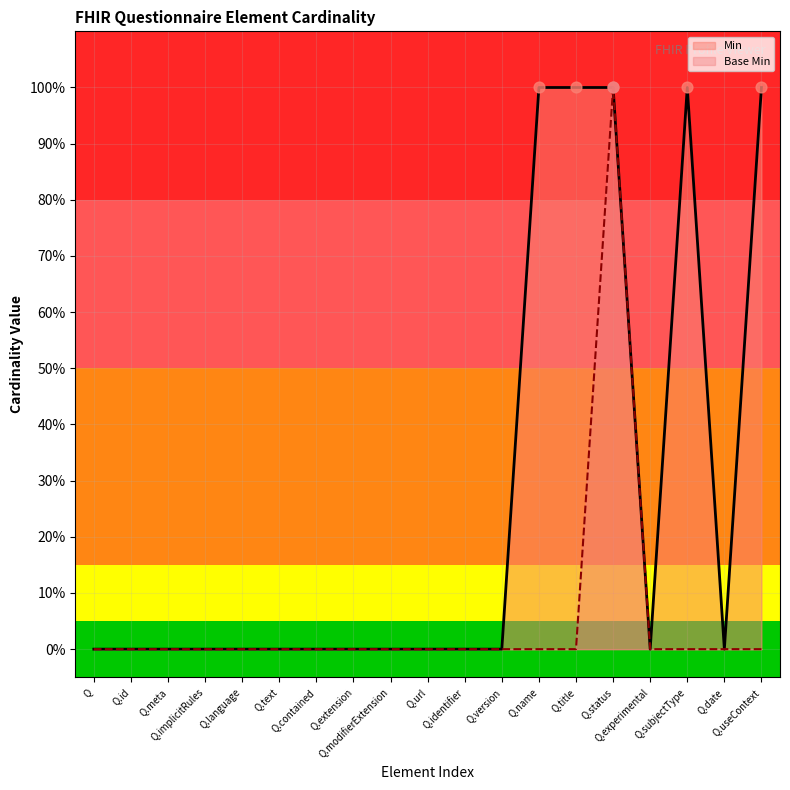

Which series has the largest total across all categories?

Min